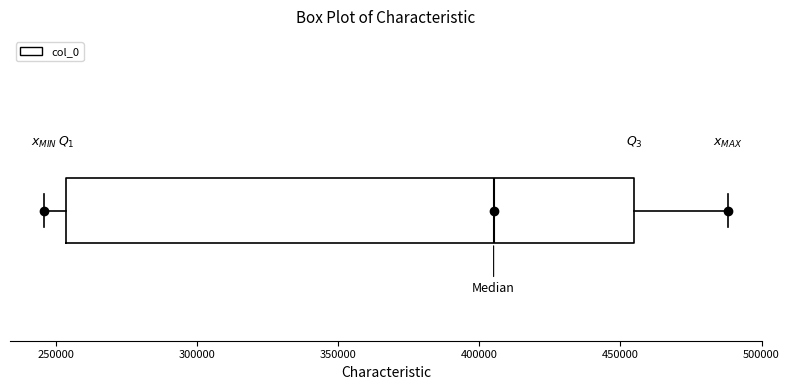

Where is the right edge of the box on the x-axis? The values are not printed on the chart, so give them approximately, as read against the axis.

455000